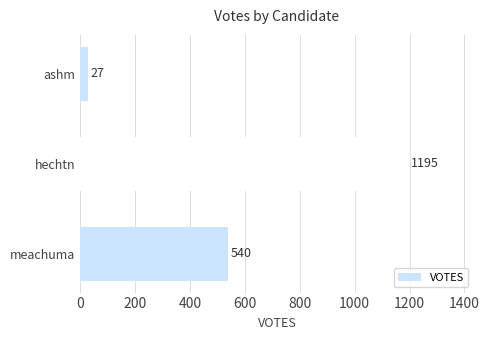

What is the sum of all values?

1762